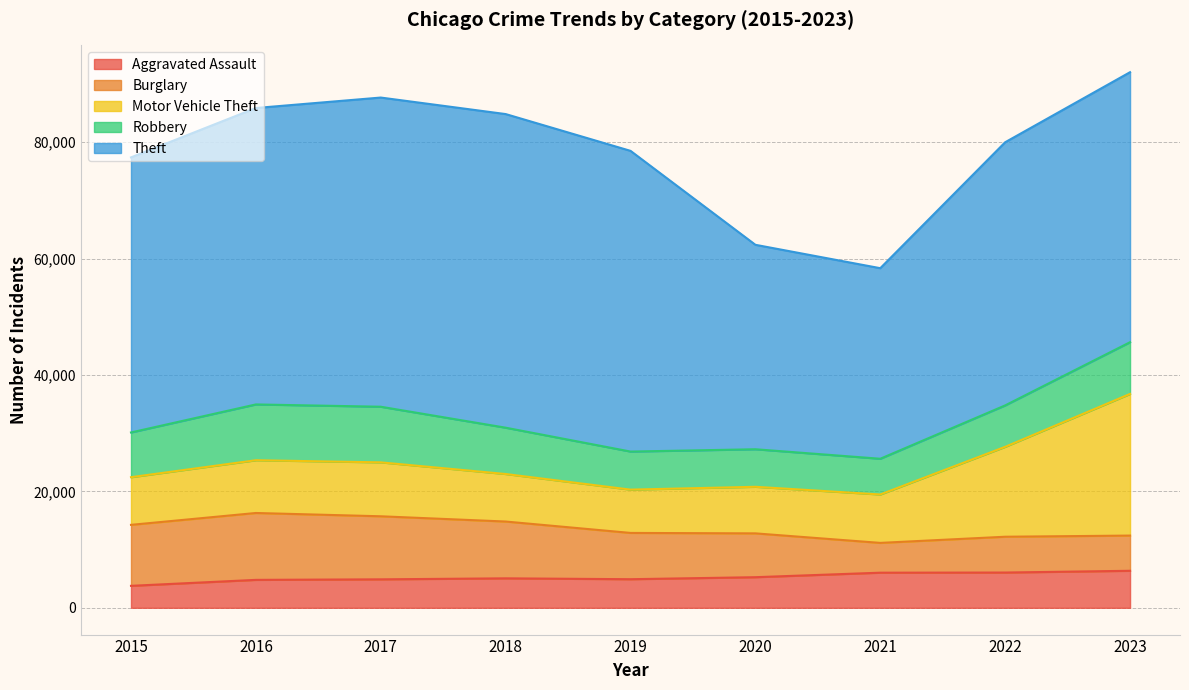

What is the total value across all series at 2019?

78516